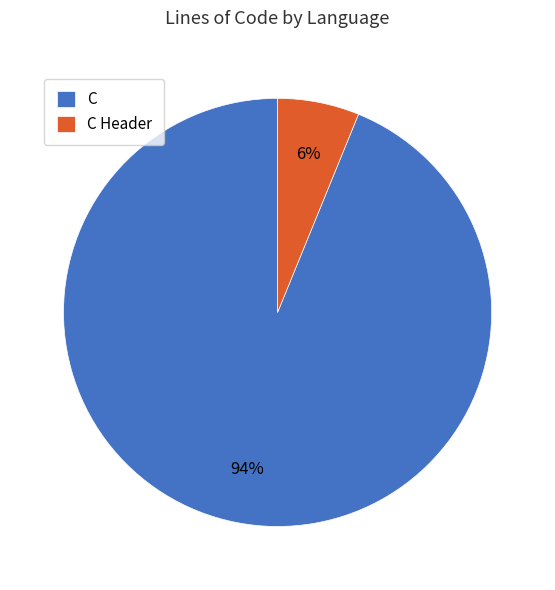

How many slices are in this pie chart?

2